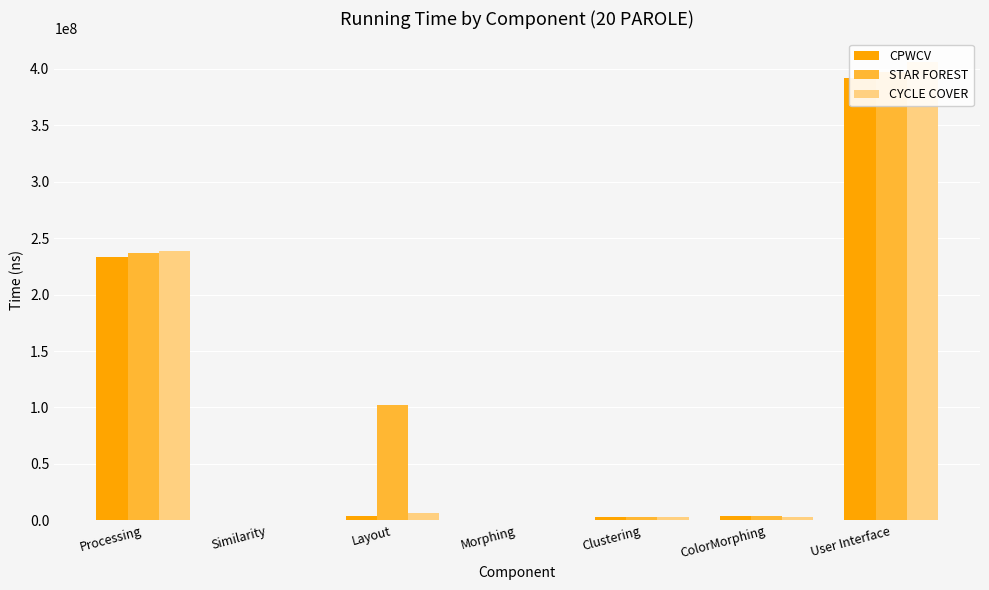

How many bars are there in each group?

3